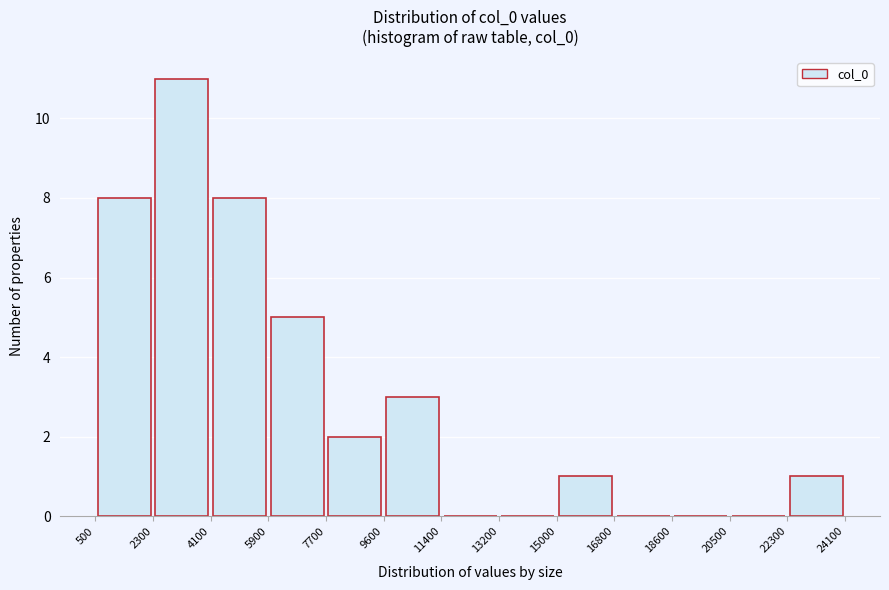

Over which range of the x-axis is the bar tallest?

2300 to 4100